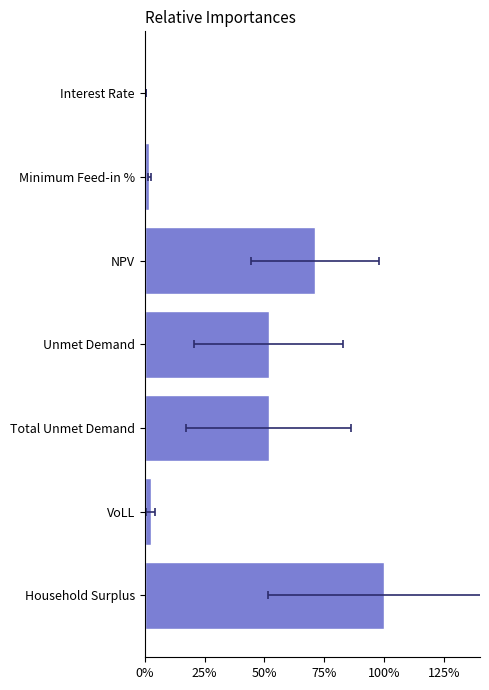

What is the change in value from Unmet Demand to Minimum Feed-in %?

-0.5